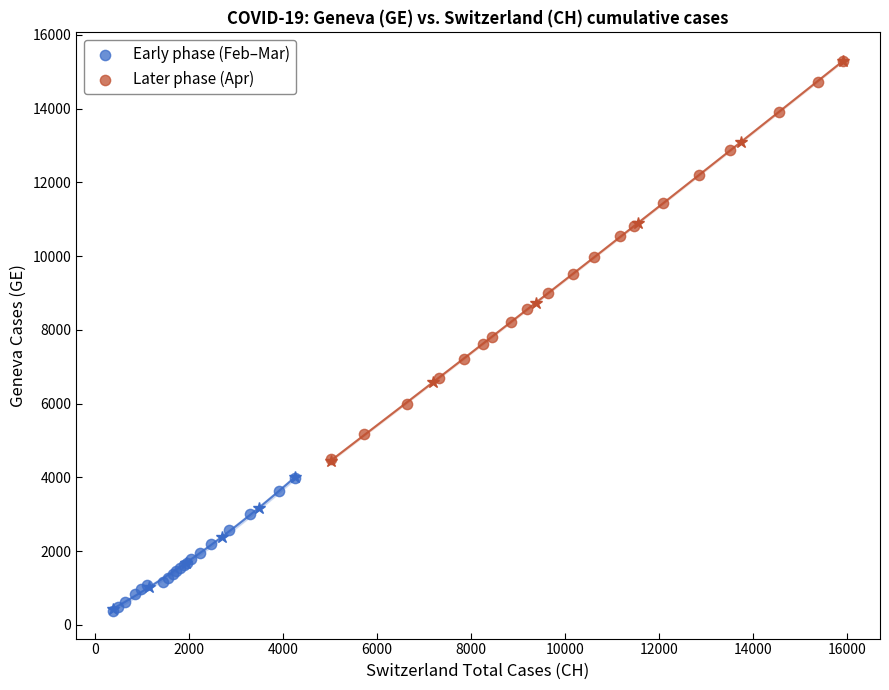

Which series reaches the maximum Y coordinate?

Later phase (Apr)